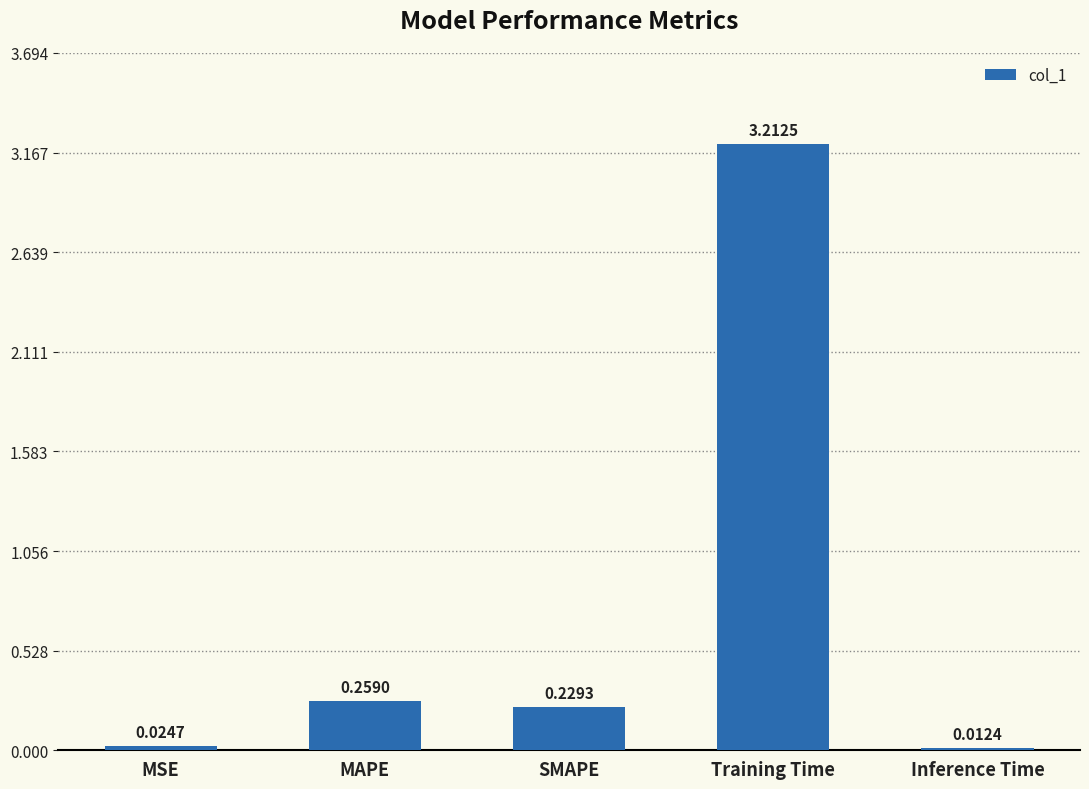

Which category has the highest value across all series?

Training Time